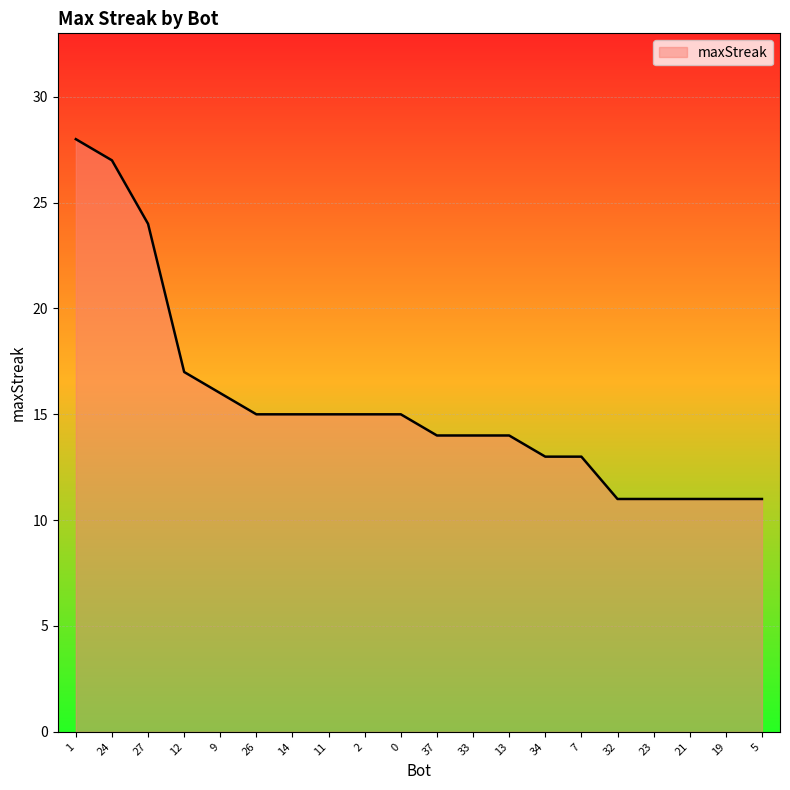

What position from the right is 21?

3